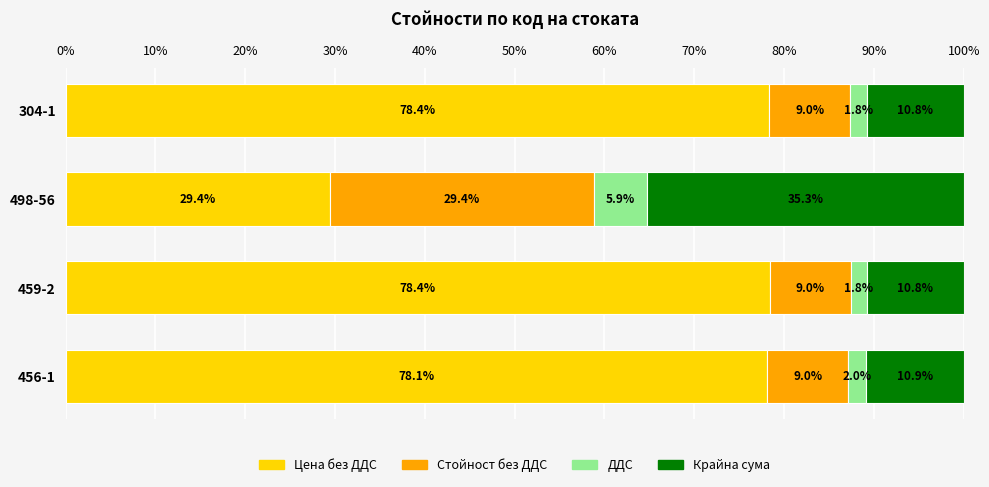

What is the total value across all series at 498-56?

100.0